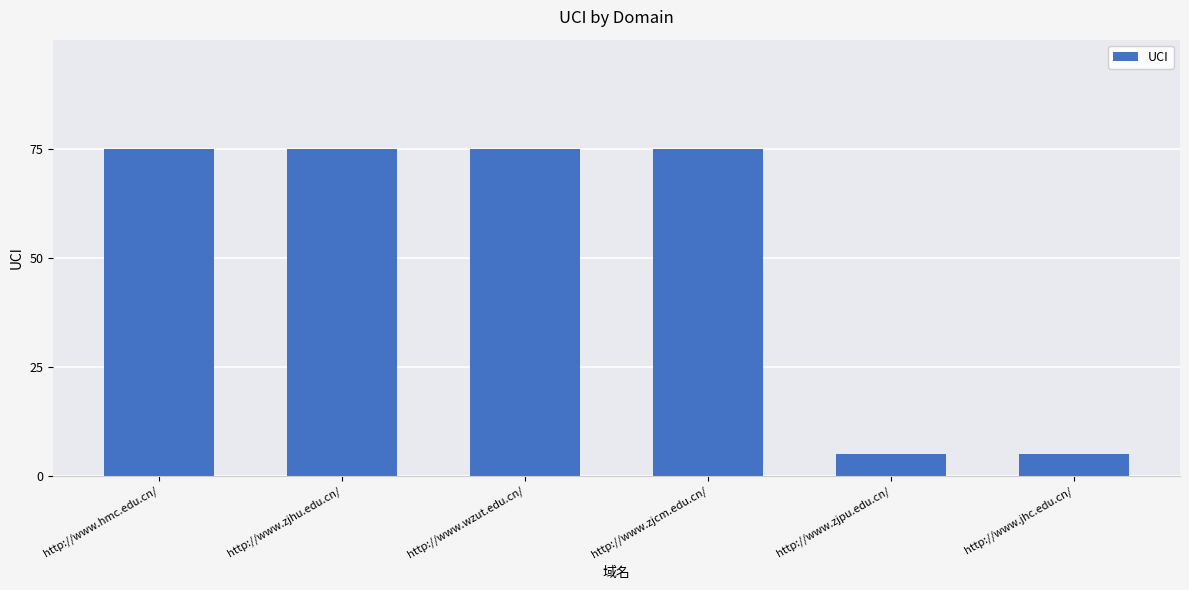

Approximately how many times larger is the value at http://www.jhc.edu.cn/ compared to http://www.zjhu.edu.cn/?

0.1